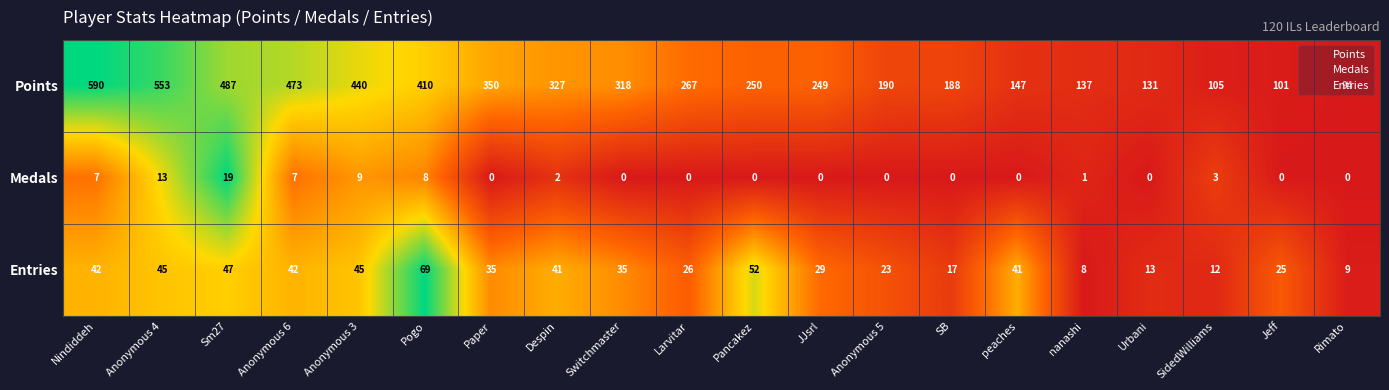

What is the highest value of the Entries series?

69